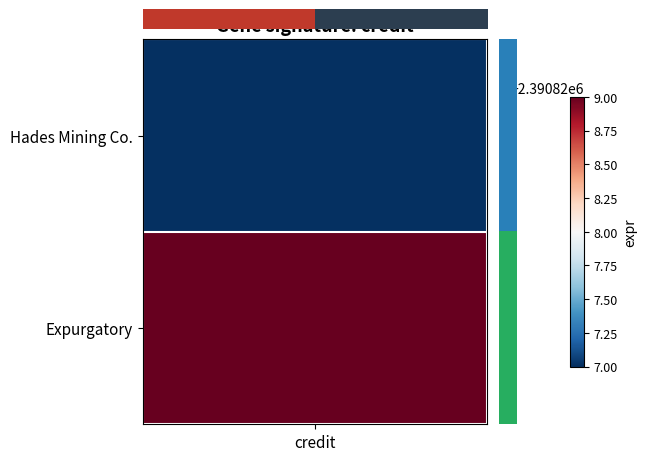

True or false: the data shows 1 at 1.

False